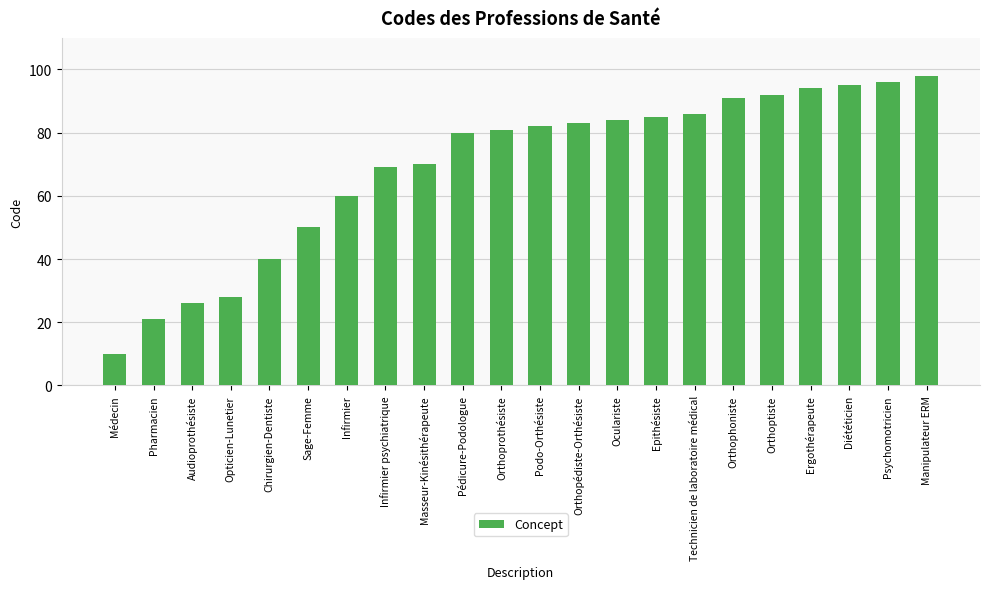

Read the value at Orthopédiste-Orthésiste, to the nearest 5.

85